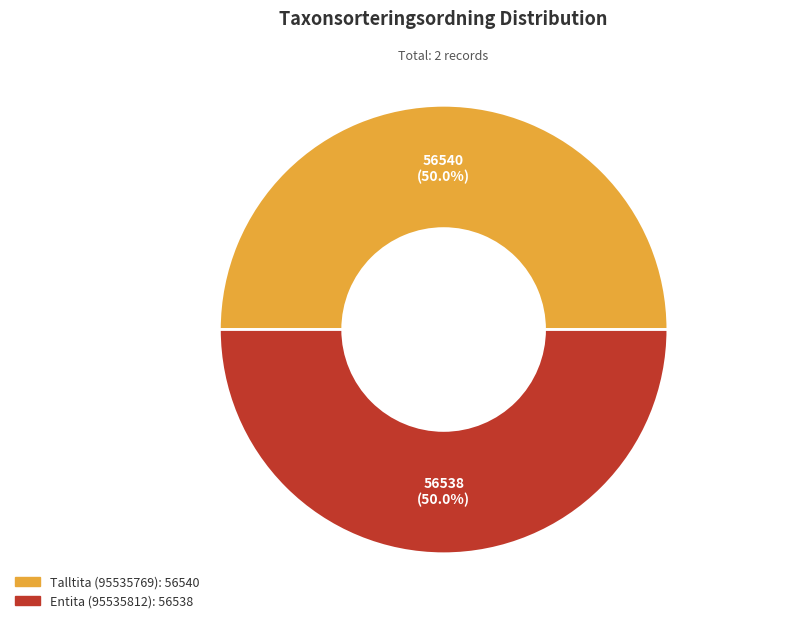

What percentage is NOT represented by Entita (95535812)?

50.0%